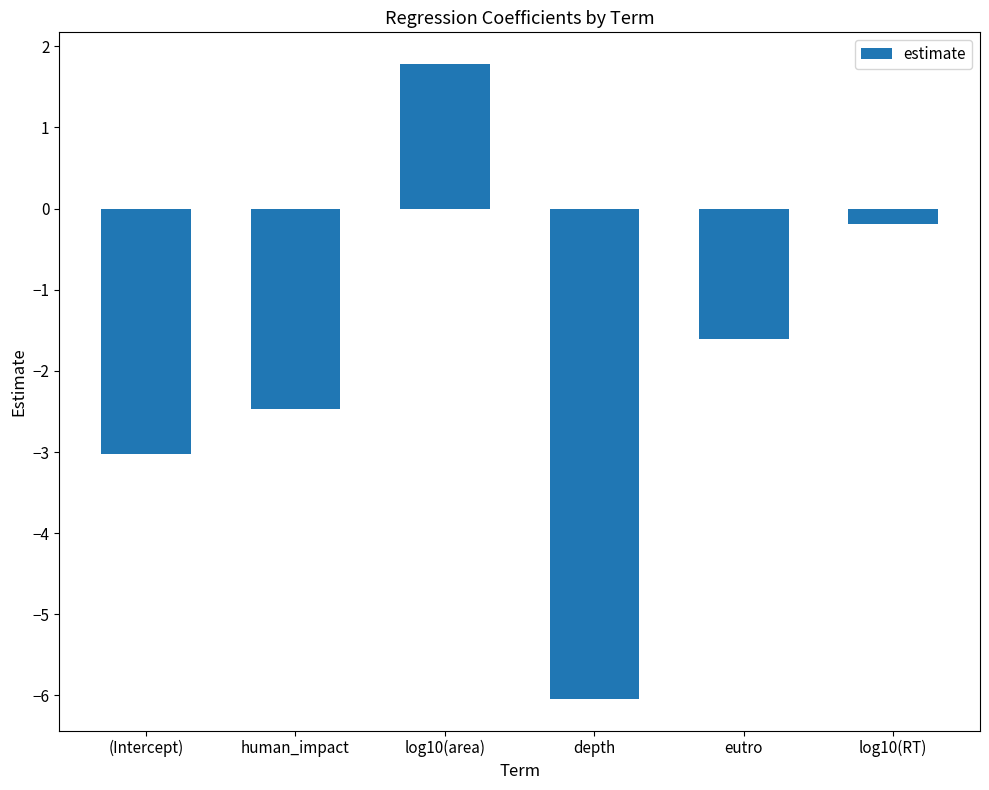

True or false: the data shows 1.8 at log10(area).

True